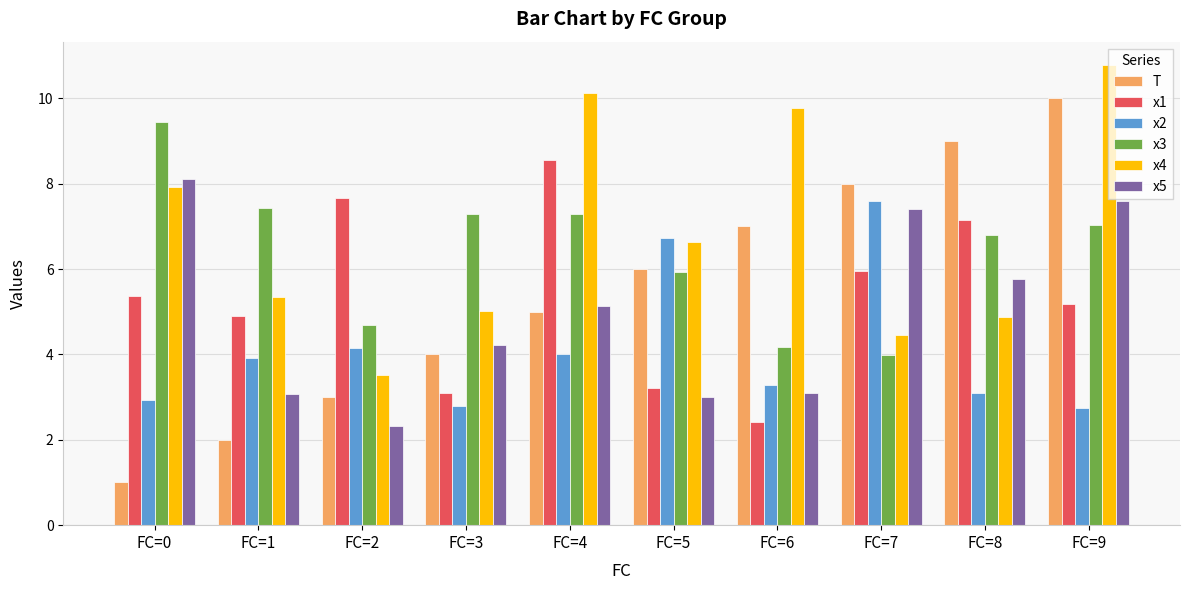

What is the difference between the x1 values at FC=8 and FC=0?

1.8